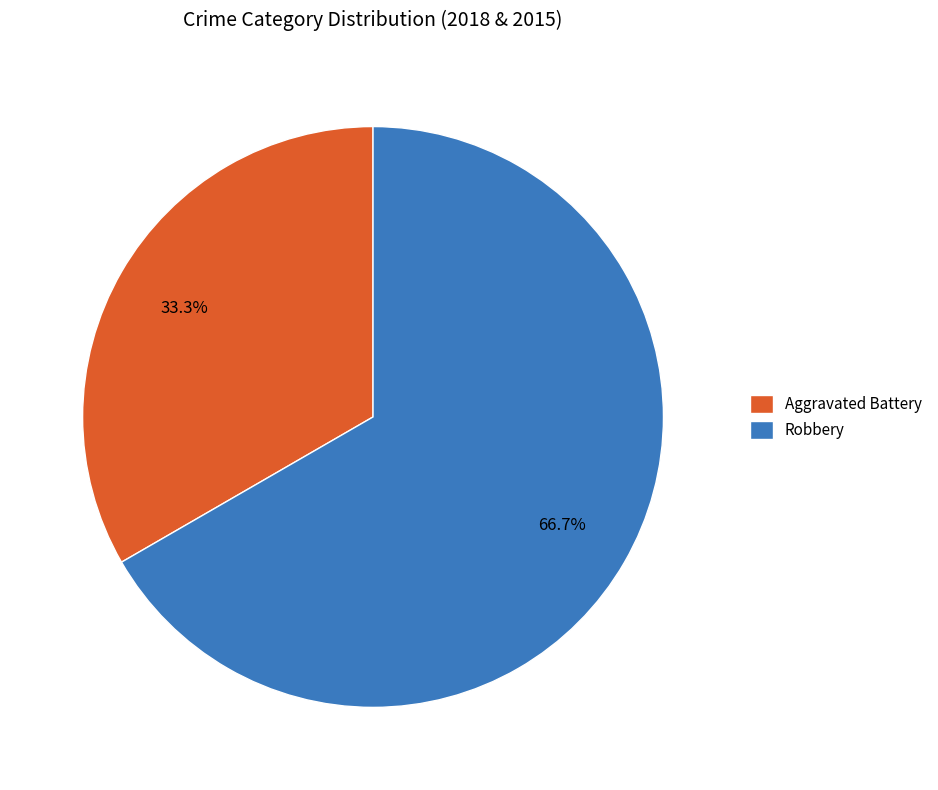

To the nearest percent, what portion does Robbery represent?

67%